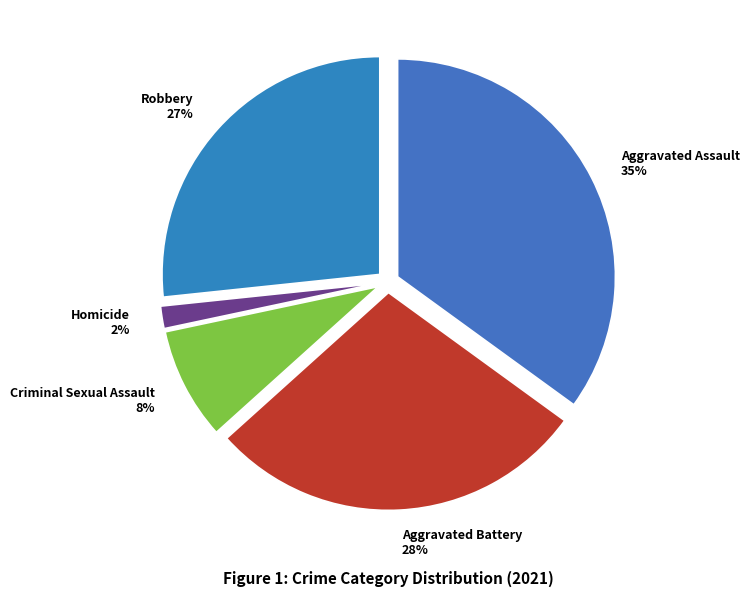

Which slice is the largest?

Aggravated Assault